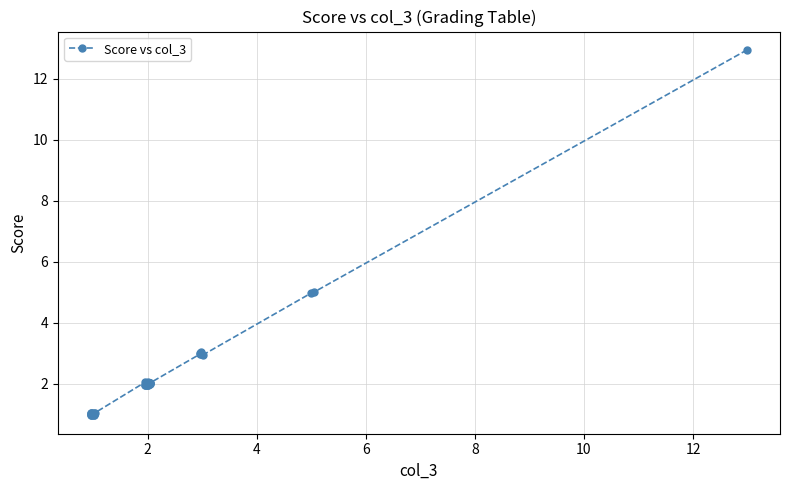

What is the difference between the maximum and second lowest values?

12.0